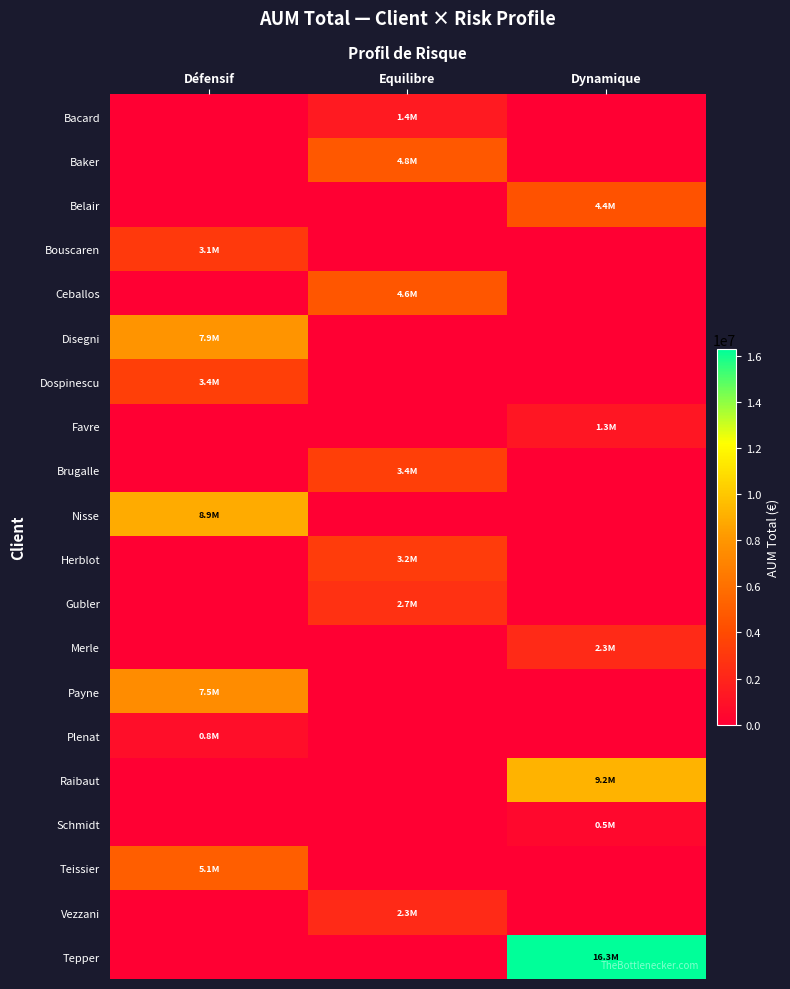

Which series has the largest total across all categories?

Tepper